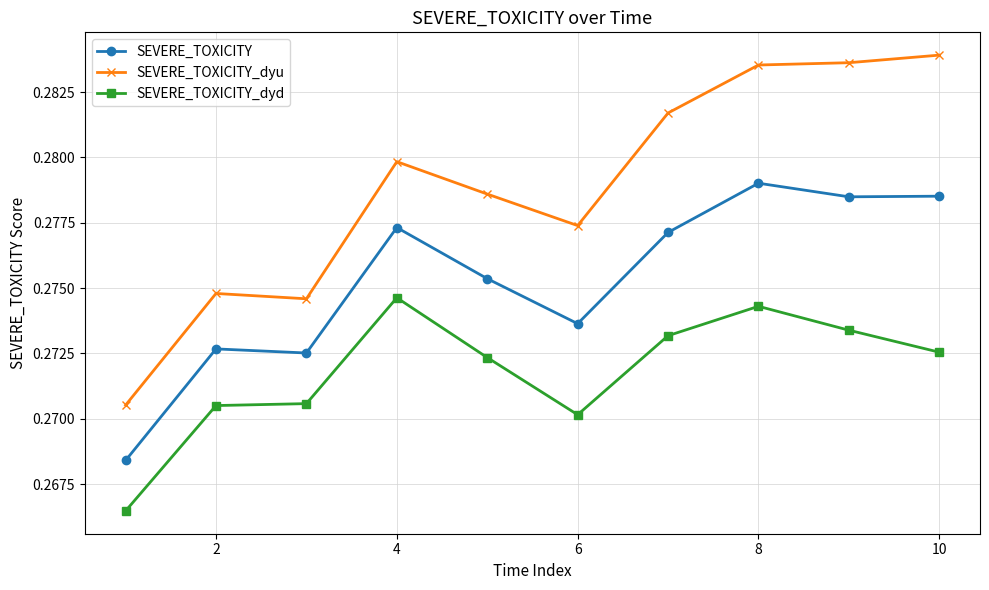

True or false: SEVERE_TOXICITY_dyd has more than 1 interior local peaks.

True